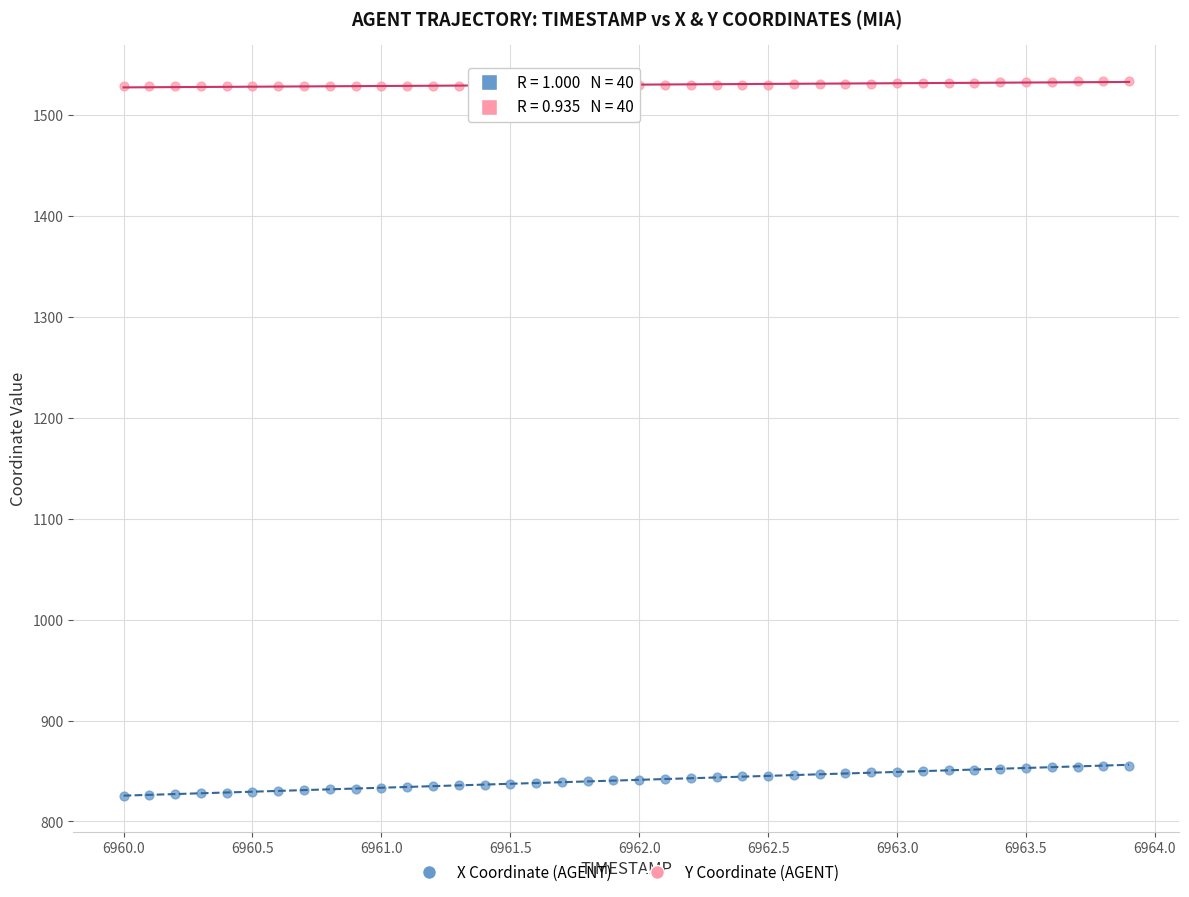

Which series reaches the minimum Y coordinate?

X Coordinate (AGENT)